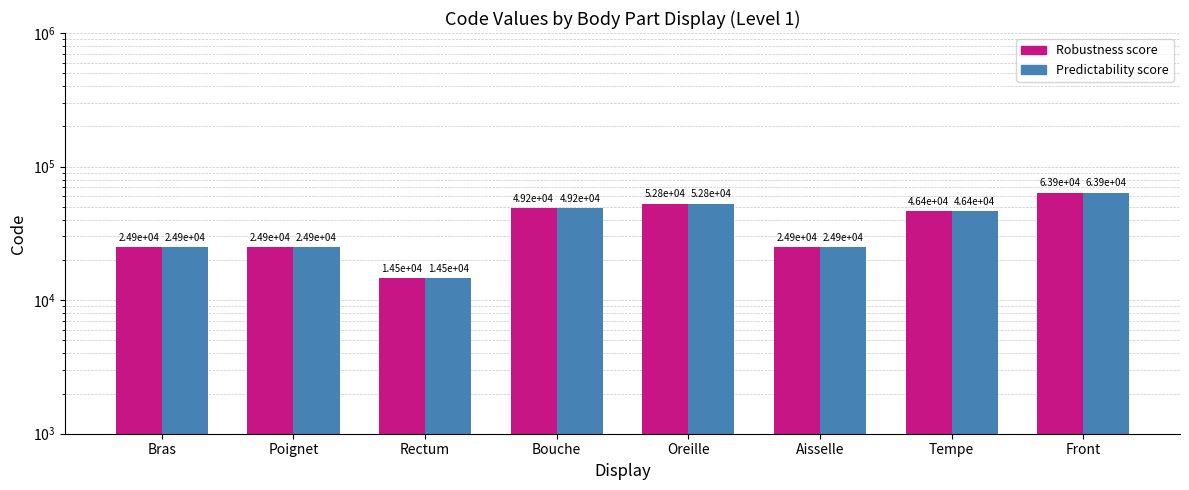

Reading left to right, what are all the values shown in this chart?

Robustness score: Bras=24890	Poignet=24922	Rectum=14544	Bouche=49184	Oreille=52780	Aisselle=24864	Tempe=46450	Front=63864
Predictability score: Bras=24890	Poignet=24922	Rectum=14544	Bouche=49184	Oreille=52780	Aisselle=24864	Tempe=46450	Front=63864